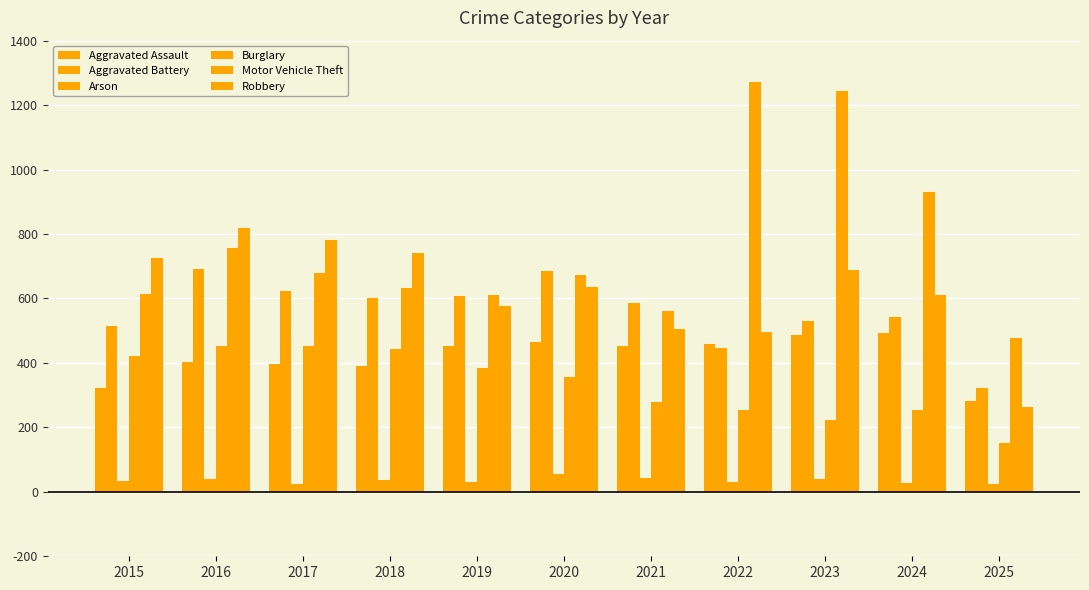

How many groups of bars are there?

11